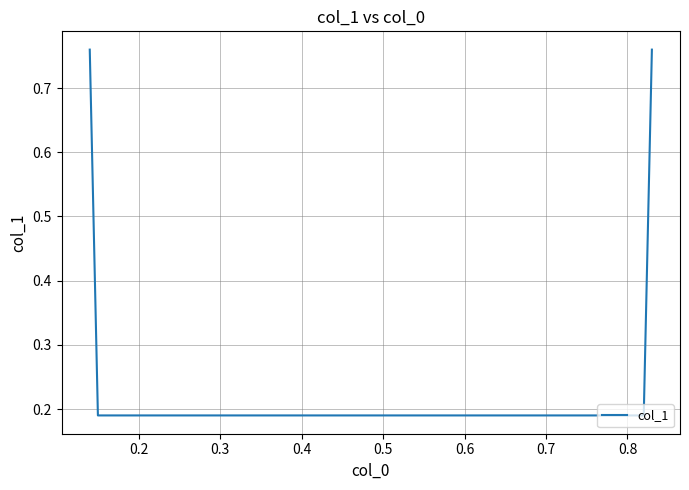

True or false: there are more than 1 points higher than both neighbors.

False